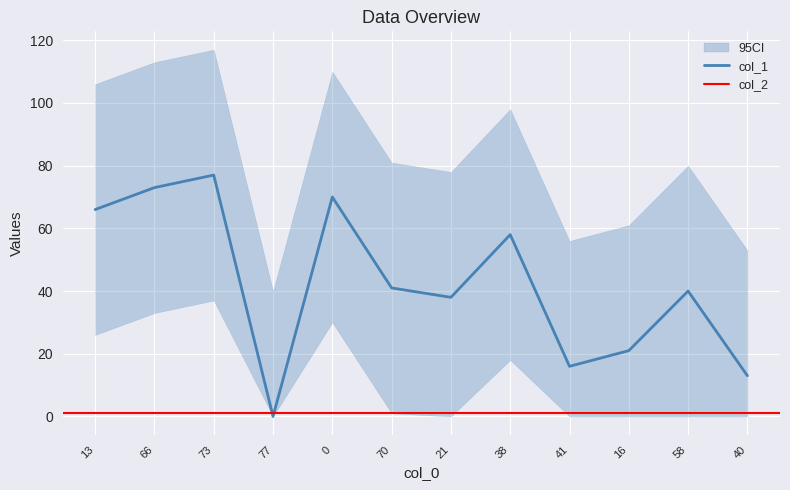

Rank the categories by value from highest to lowest.

73, 66, 0, 13, 38, 70, 58, 21, 16, 41, 40, 77